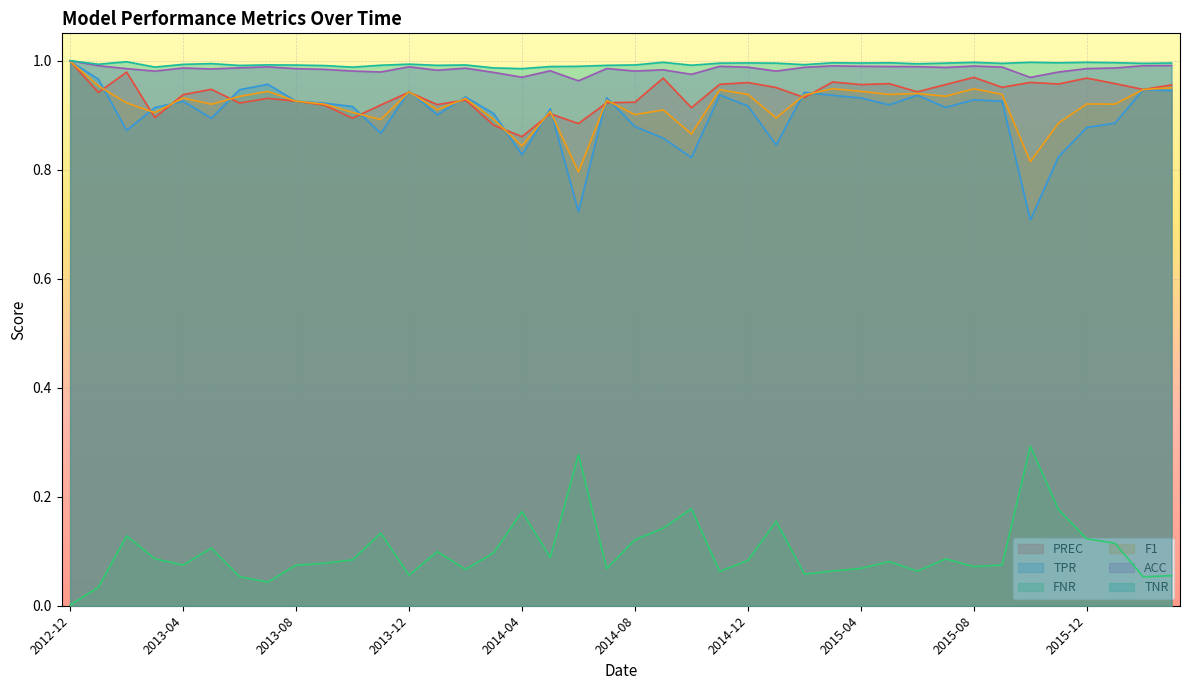

What is the sum of the F1 values at 2014-11 and 2012-12?

1.9